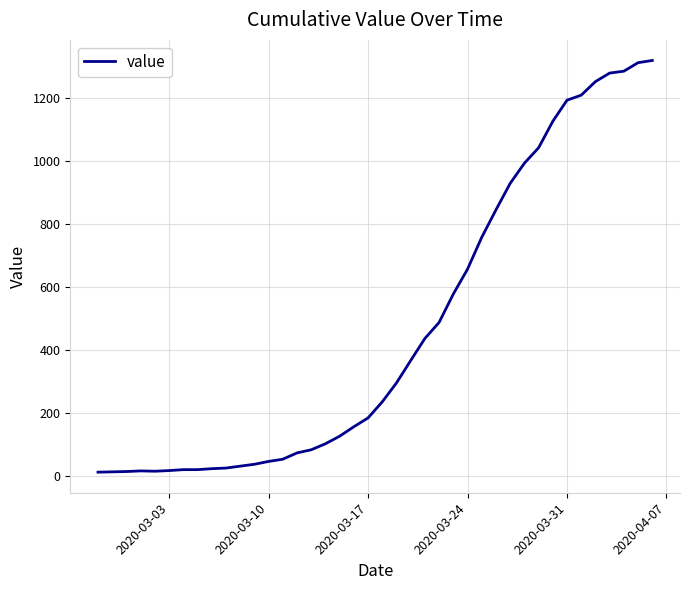

What is the difference between the maximum and minimum values?

1306